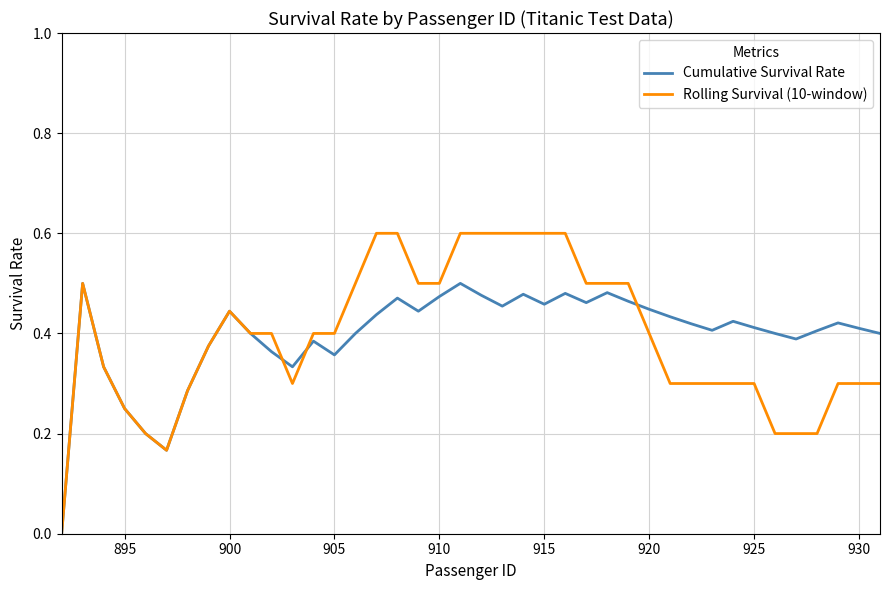

What is the greatest value displayed?

0.6